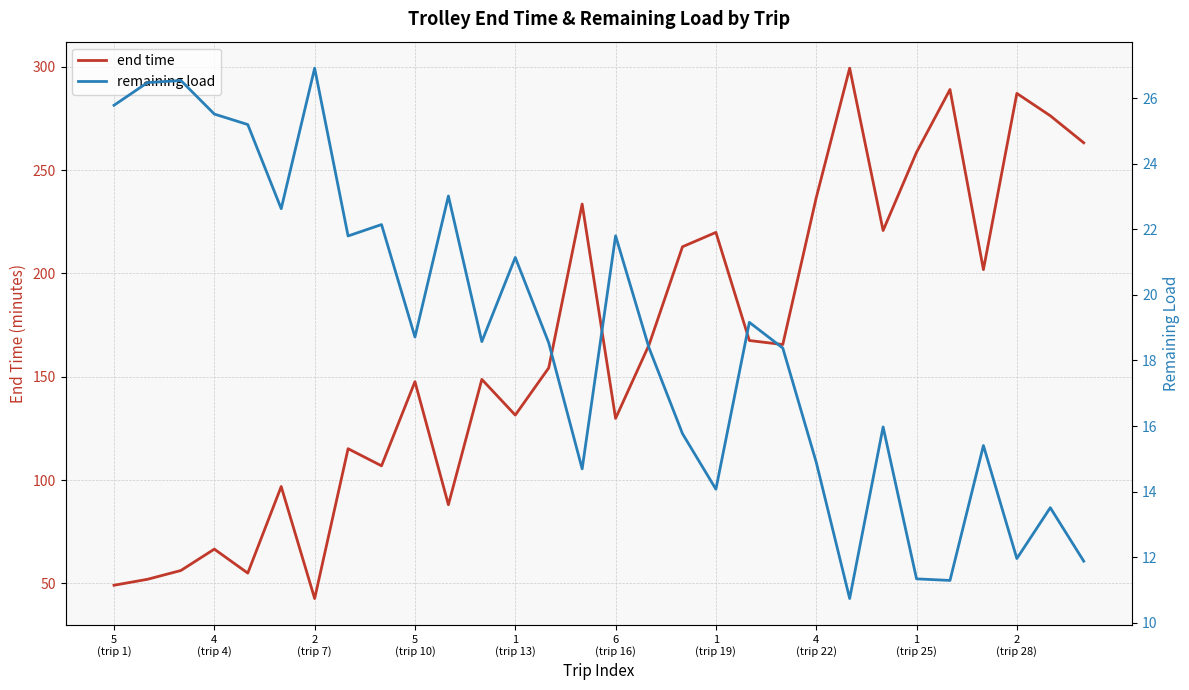

Which series changed the most between 1
(trip 13) and 12?

end time